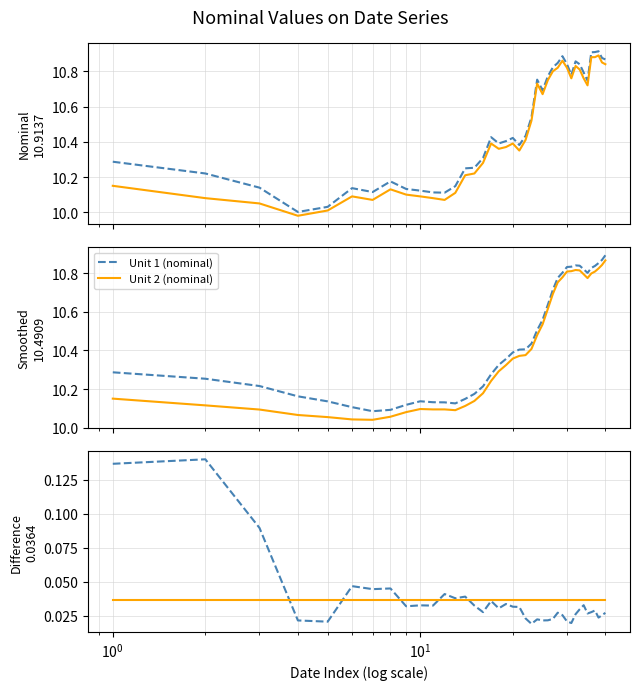

What are all the series names shown in the legend?

Unit 1 (nominal), Unit 2 (nominal)